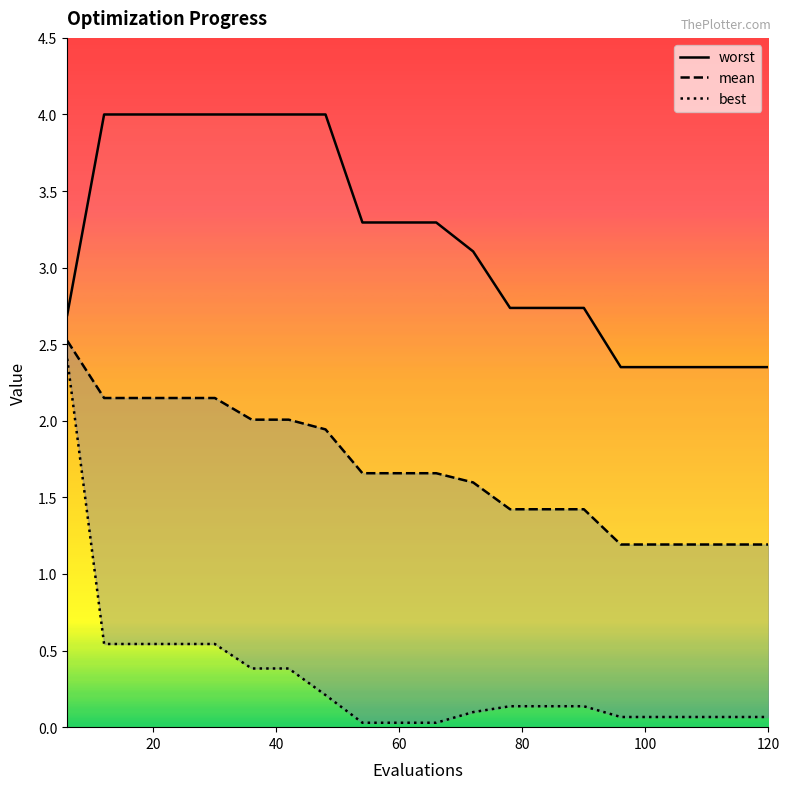

True or false: worst and mean intersect in this chart.

False